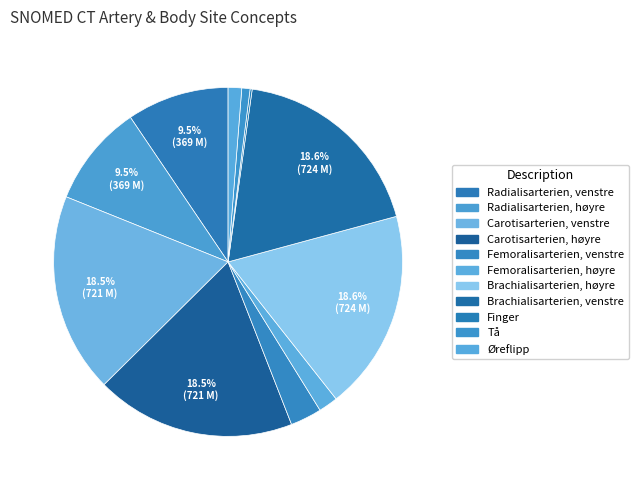

Count the number of slices in the pie.

11